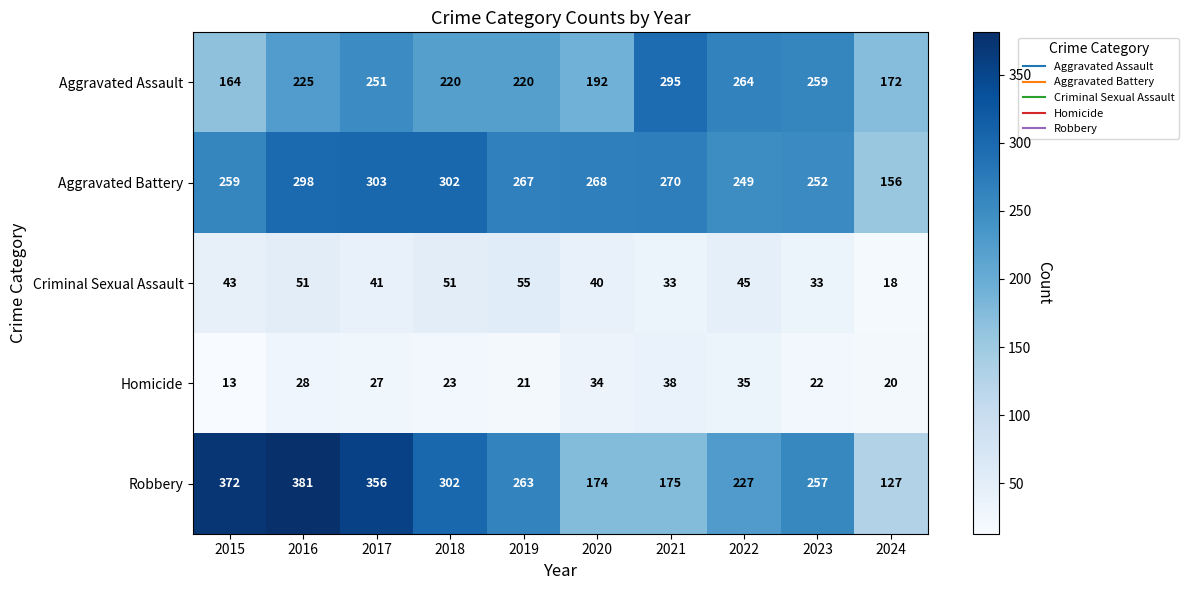

How many Criminal Sexual Assault values are between 33 and 51?

8